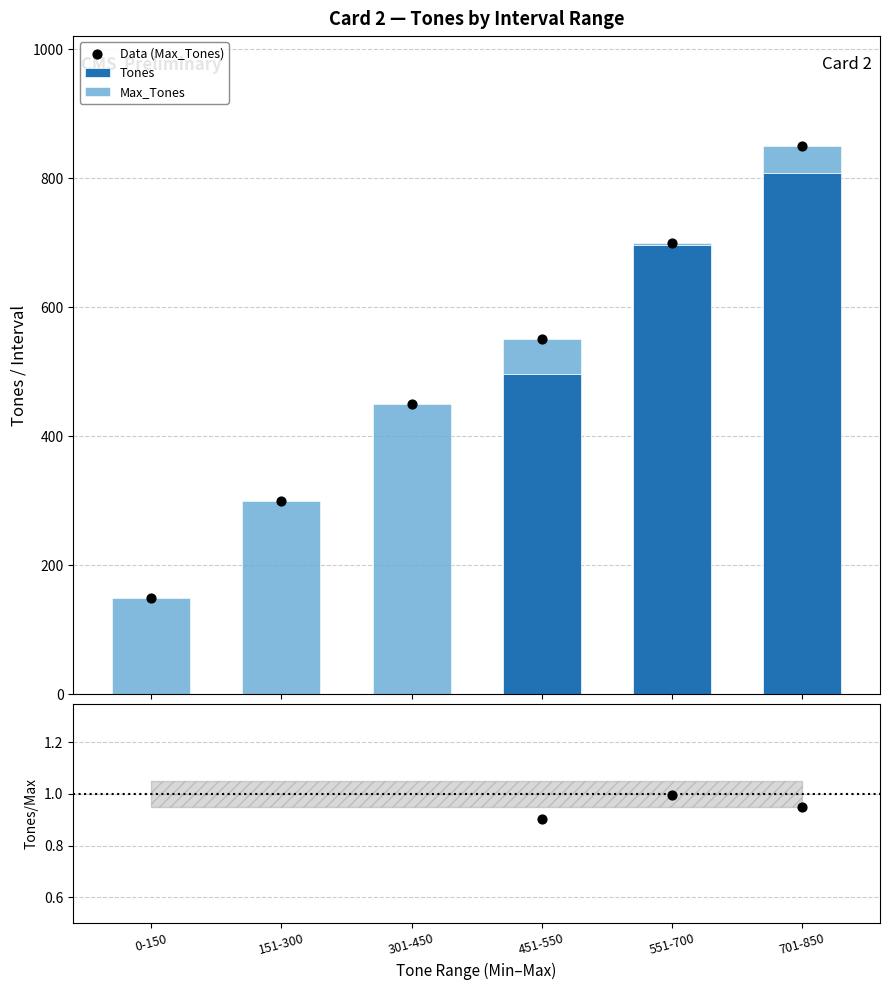

At which category is the sum across all series the highest?

701-850